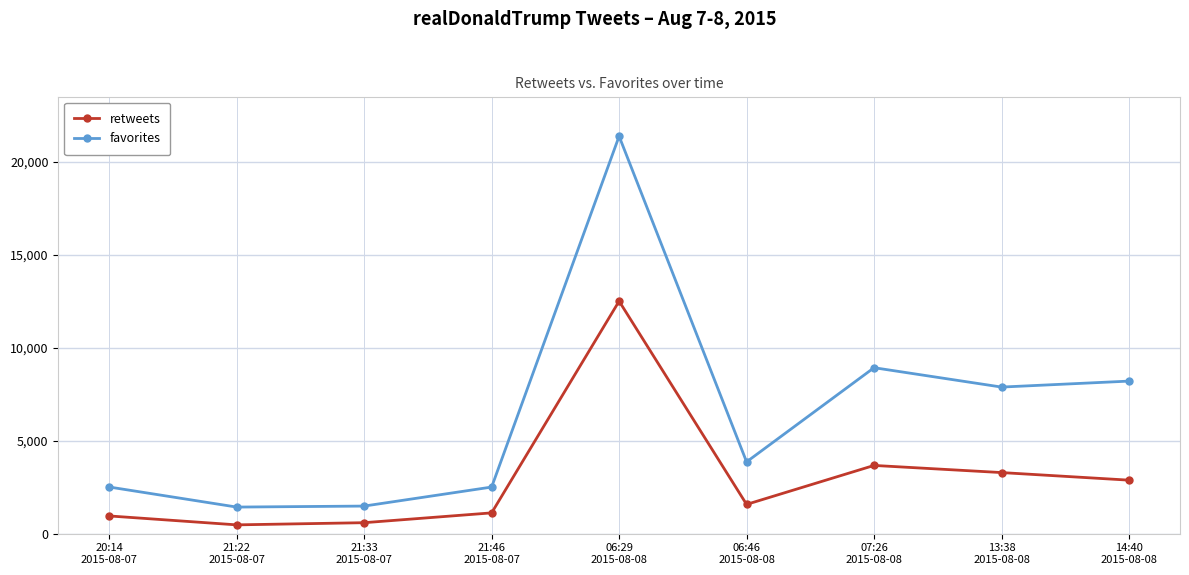

What value does the retweets series have at 21:46
2015-08-07, to the nearest 100?

1100